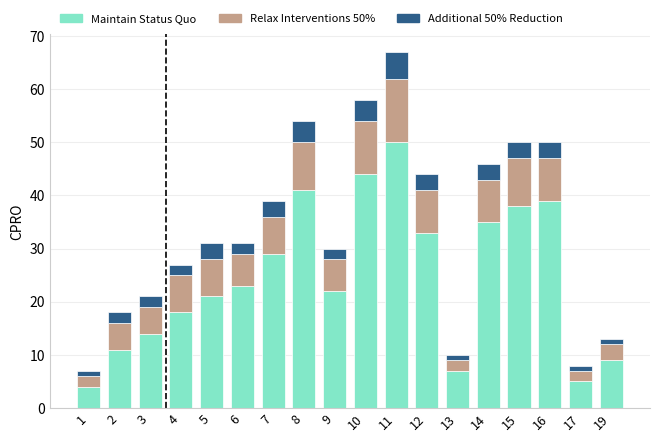

The Maintain Status Quo series shows 16 at 19. True or false?

False